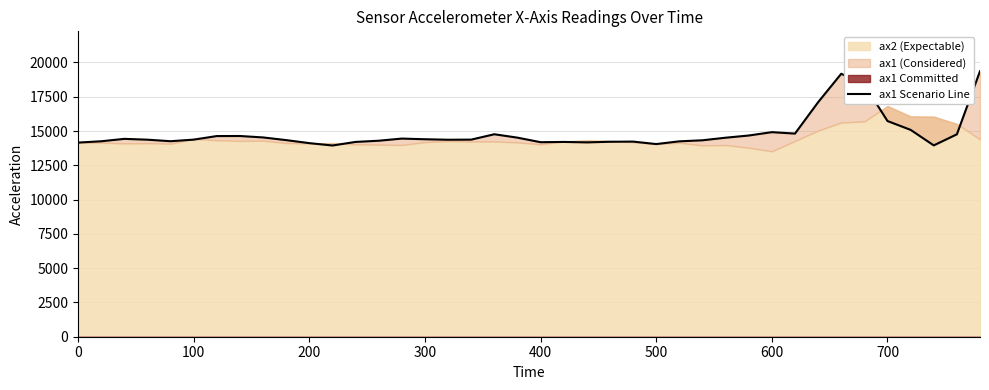

The chart shows a value of 14256 at 400. True or false?

True